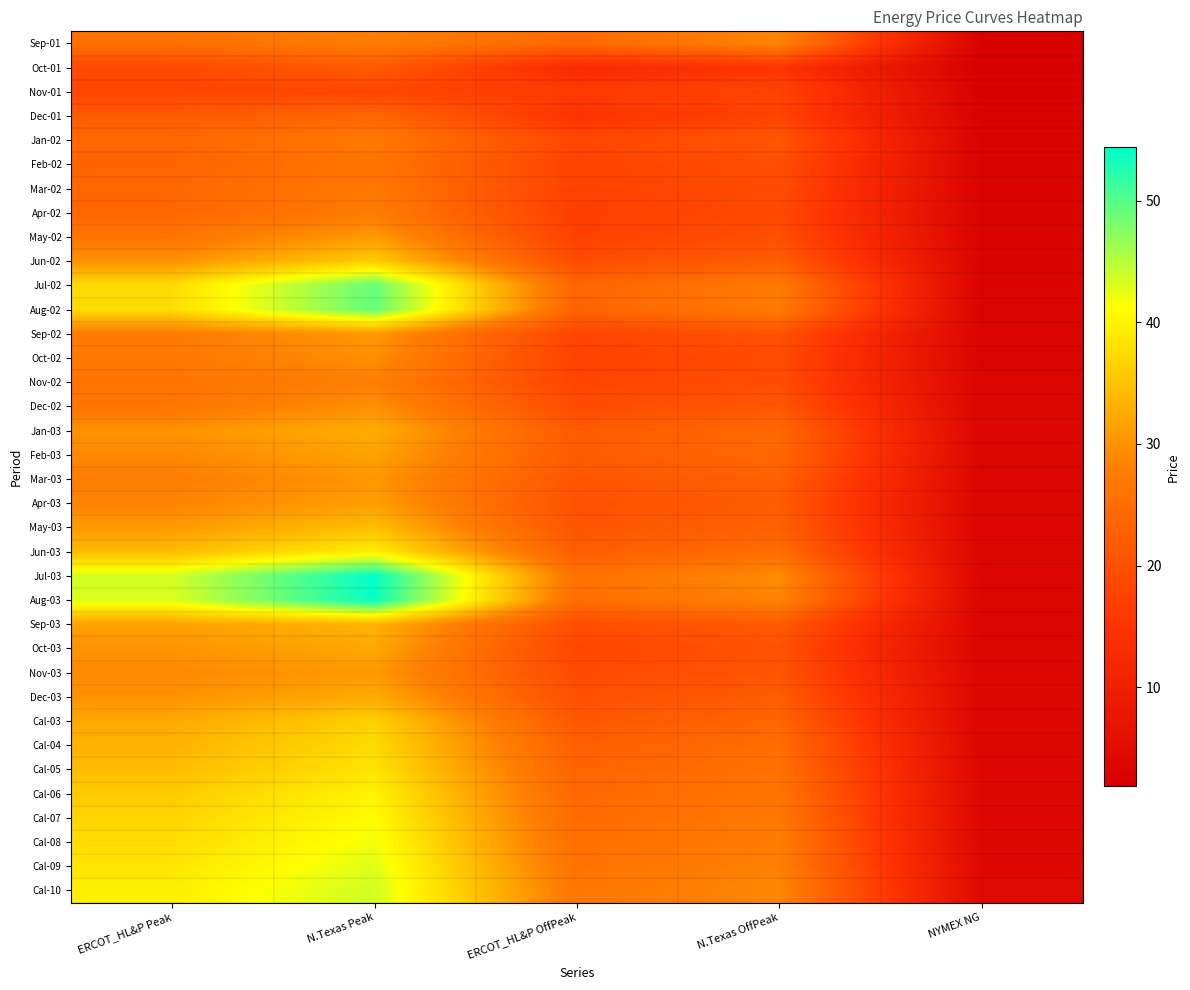

Reading left to right, transcribe all the data shown in this chart.

Sep-01: ERCOT_HL&P Peak=25.6	N.Texas Peak=27.8	ERCOT_HL&P OffPeak=24.3	N.Texas OffPeak=28.8	NYMEX NG=2.3
Oct-01: ERCOT_HL&P Peak=18.9	N.Texas Peak=21.9	ERCOT_HL&P OffPeak=12.8	N.Texas OffPeak=15.2	NYMEX NG=1.8
Nov-01: ERCOT_HL&P Peak=18.1	N.Texas Peak=18.1	ERCOT_HL&P OffPeak=16.4	N.Texas OffPeak=17.9	NYMEX NG=2.3
Dec-01: ERCOT_HL&P Peak=21.8	N.Texas Peak=23.8	ERCOT_HL&P OffPeak=14.7	N.Texas OffPeak=17.8	NYMEX NG=2.6
Jan-02: ERCOT_HL&P Peak=24.1	N.Texas Peak=27.1	ERCOT_HL&P OffPeak=18.5	N.Texas OffPeak=20.9	NYMEX NG=2.8
Feb-02: ERCOT_HL&P Peak=23.3	N.Texas Peak=26.3	ERCOT_HL&P OffPeak=17.5	N.Texas OffPeak=19.7	NYMEX NG=2.8
Mar-02: ERCOT_HL&P Peak=24.1	N.Texas Peak=26.9	ERCOT_HL&P OffPeak=17.5	N.Texas OffPeak=19.4	NYMEX NG=2.8
Apr-02: ERCOT_HL&P Peak=23.8	N.Texas Peak=27.6	ERCOT_HL&P OffPeak=16.9	N.Texas OffPeak=18.9	NYMEX NG=2.8
May-02: ERCOT_HL&P Peak=26.5	N.Texas Peak=30.9	ERCOT_HL&P OffPeak=17.4	N.Texas OffPeak=19.7	NYMEX NG=2.9
Jun-02: ERCOT_HL&P Peak=30.0	N.Texas Peak=36.2	ERCOT_HL&P OffPeak=19.3	N.Texas OffPeak=22.2	NYMEX NG=2.9
Jul-02: ERCOT_HL&P Peak=37.8	N.Texas Peak=49.2	ERCOT_HL&P OffPeak=23.6	N.Texas OffPeak=27.3	NYMEX NG=2.9
Aug-02: ERCOT_HL&P Peak=37.8	N.Texas Peak=49.2	ERCOT_HL&P OffPeak=23.3	N.Texas OffPeak=27.3	NYMEX NG=3.0
Sep-02: ERCOT_HL&P Peak=27.4	N.Texas Peak=30.9	ERCOT_HL&P OffPeak=18.1	N.Texas OffPeak=20.4	NYMEX NG=3.0
Oct-02: ERCOT_HL&P Peak=27.1	N.Texas Peak=29.8	ERCOT_HL&P OffPeak=17.4	N.Texas OffPeak=19.2	NYMEX NG=3.0
Nov-02: ERCOT_HL&P Peak=26.1	N.Texas Peak=28.1	ERCOT_HL&P OffPeak=18.0	N.Texas OffPeak=19.5	NYMEX NG=3.2
Dec-02: ERCOT_HL&P Peak=26.5	N.Texas Peak=29.9	ERCOT_HL&P OffPeak=19.1	N.Texas OffPeak=21.1	NYMEX NG=3.4
Jan-03: ERCOT_HL&P Peak=30.2	N.Texas Peak=32.9	ERCOT_HL&P OffPeak=21.9	N.Texas OffPeak=24.4	NYMEX NG=3.6
Feb-03: ERCOT_HL&P Peak=29.0	N.Texas Peak=31.8	ERCOT_HL&P OffPeak=21.8	N.Texas OffPeak=24.2	NYMEX NG=3.5
Mar-03: ERCOT_HL&P Peak=27.8	N.Texas Peak=30.6	ERCOT_HL&P OffPeak=21.0	N.Texas OffPeak=22.7	NYMEX NG=3.4
Apr-03: ERCOT_HL&P Peak=28.5	N.Texas Peak=31.4	ERCOT_HL&P OffPeak=20.1	N.Texas OffPeak=22.0	NYMEX NG=3.3
May-03: ERCOT_HL&P Peak=30.9	N.Texas Peak=34.6	ERCOT_HL&P OffPeak=20.9	N.Texas OffPeak=23.0	NYMEX NG=3.3
Jun-03: ERCOT_HL&P Peak=34.5	N.Texas Peak=39.7	ERCOT_HL&P OffPeak=22.3	N.Texas OffPeak=25.0	NYMEX NG=3.4
Jul-03: ERCOT_HL&P Peak=43.4	N.Texas Peak=54.4	ERCOT_HL&P OffPeak=25.7	N.Texas OffPeak=29.5	NYMEX NG=3.4
Aug-03: ERCOT_HL&P Peak=43.0	N.Texas Peak=54.0	ERCOT_HL&P OffPeak=25.1	N.Texas OffPeak=28.6	NYMEX NG=3.4
Sep-03: ERCOT_HL&P Peak=31.6	N.Texas Peak=33.5	ERCOT_HL&P OffPeak=19.5	N.Texas OffPeak=21.9	NYMEX NG=3.4
Oct-03: ERCOT_HL&P Peak=30.2	N.Texas Peak=32.4	ERCOT_HL&P OffPeak=18.3	N.Texas OffPeak=20.3	NYMEX NG=3.5
Nov-03: ERCOT_HL&P Peak=29.2	N.Texas Peak=30.9	ERCOT_HL&P OffPeak=18.9	N.Texas OffPeak=20.7	NYMEX NG=3.6
Dec-03: ERCOT_HL&P Peak=30.1	N.Texas Peak=32.7	ERCOT_HL&P OffPeak=19.8	N.Texas OffPeak=22.1	NYMEX NG=3.8
Cal-03: ERCOT_HL&P Peak=32.4	N.Texas Peak=36.6	ERCOT_HL&P OffPeak=21.3	N.Texas OffPeak=23.7	NYMEX NG=3.5
Cal-04: ERCOT_HL&P Peak=33.5	N.Texas Peak=37.6	ERCOT_HL&P OffPeak=22.6	N.Texas OffPeak=25.0	NYMEX NG=3.7
Cal-05: ERCOT_HL&P Peak=34.4	N.Texas Peak=38.6	ERCOT_HL&P OffPeak=23.3	N.Texas OffPeak=25.7	NYMEX NG=3.8
Cal-06: ERCOT_HL&P Peak=36.0	N.Texas Peak=40.1	ERCOT_HL&P OffPeak=24.0	N.Texas OffPeak=26.4	NYMEX NG=3.9
Cal-07: ERCOT_HL&P Peak=36.9	N.Texas Peak=41.1	ERCOT_HL&P OffPeak=24.6	N.Texas OffPeak=27.0	NYMEX NG=4.0
Cal-08: ERCOT_HL&P Peak=37.8	N.Texas Peak=41.9	ERCOT_HL&P OffPeak=25.2	N.Texas OffPeak=27.6	NYMEX NG=4.1
Cal-09: ERCOT_HL&P Peak=38.7	N.Texas Peak=42.9	ERCOT_HL&P OffPeak=25.9	N.Texas OffPeak=28.3	NYMEX NG=4.2
Cal-10: ERCOT_HL&P Peak=39.6	N.Texas Peak=43.7	ERCOT_HL&P OffPeak=26.7	N.Texas OffPeak=29.1	NYMEX NG=4.3